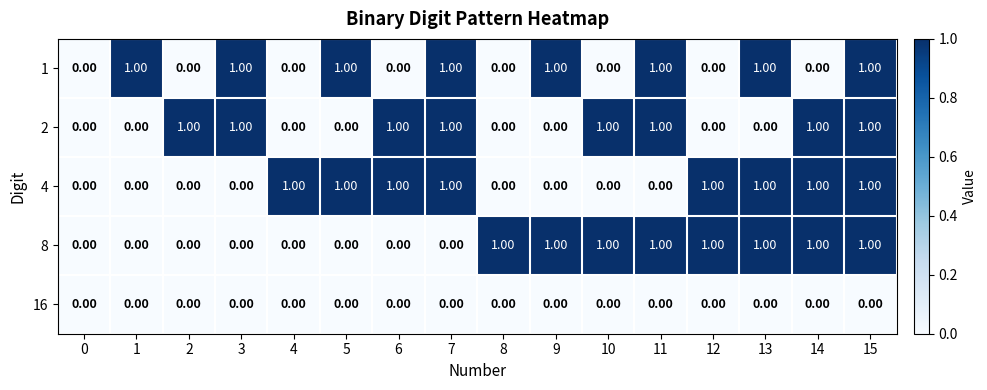

Is the value of 16 at 5 greater than the value of 1 at 9?

No